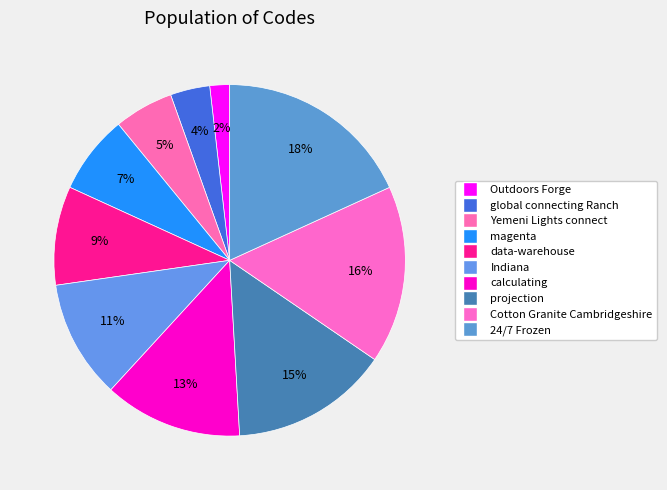

Rank the categories by value from highest to lowest.

24/7 Frozen, Cotton Granite Cambridgeshire, projection, calculating, Indiana, data-warehouse, magenta, Yemeni Lights connect, global connecting Ranch, Outdoors Forge